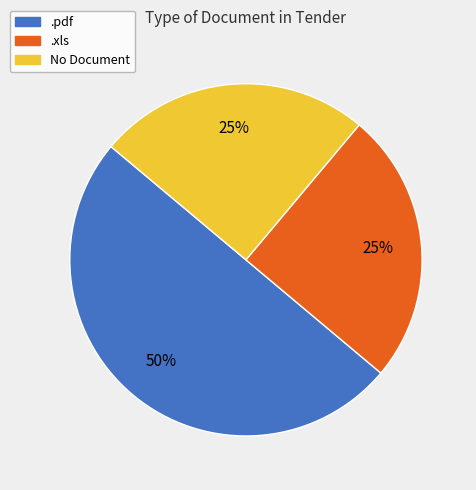

To the nearest percent, what is the combined percentage of No Document and .xls?

50%